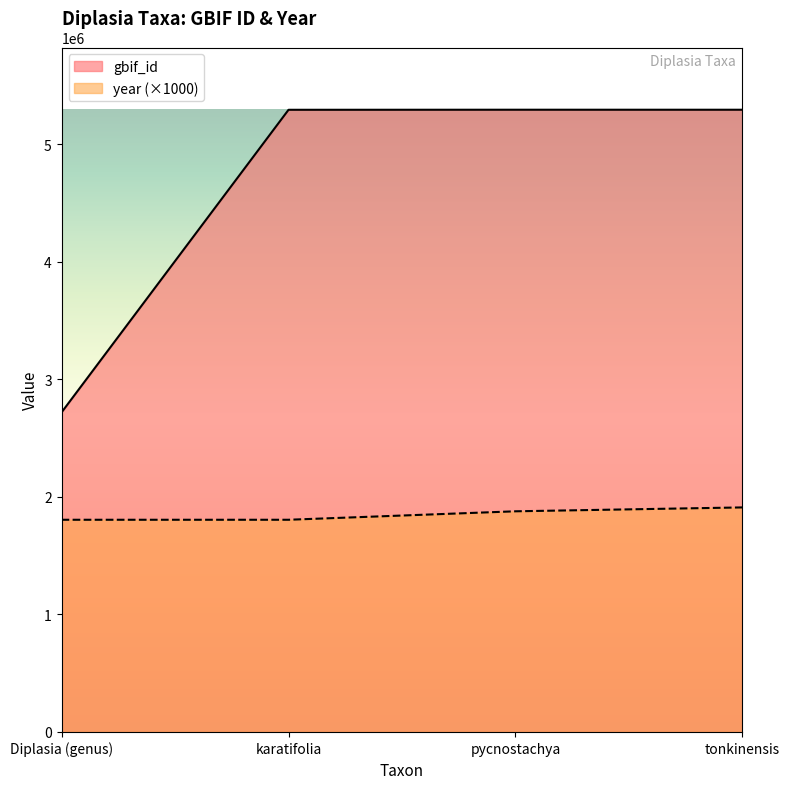

How many distinct data groups are displayed?

2